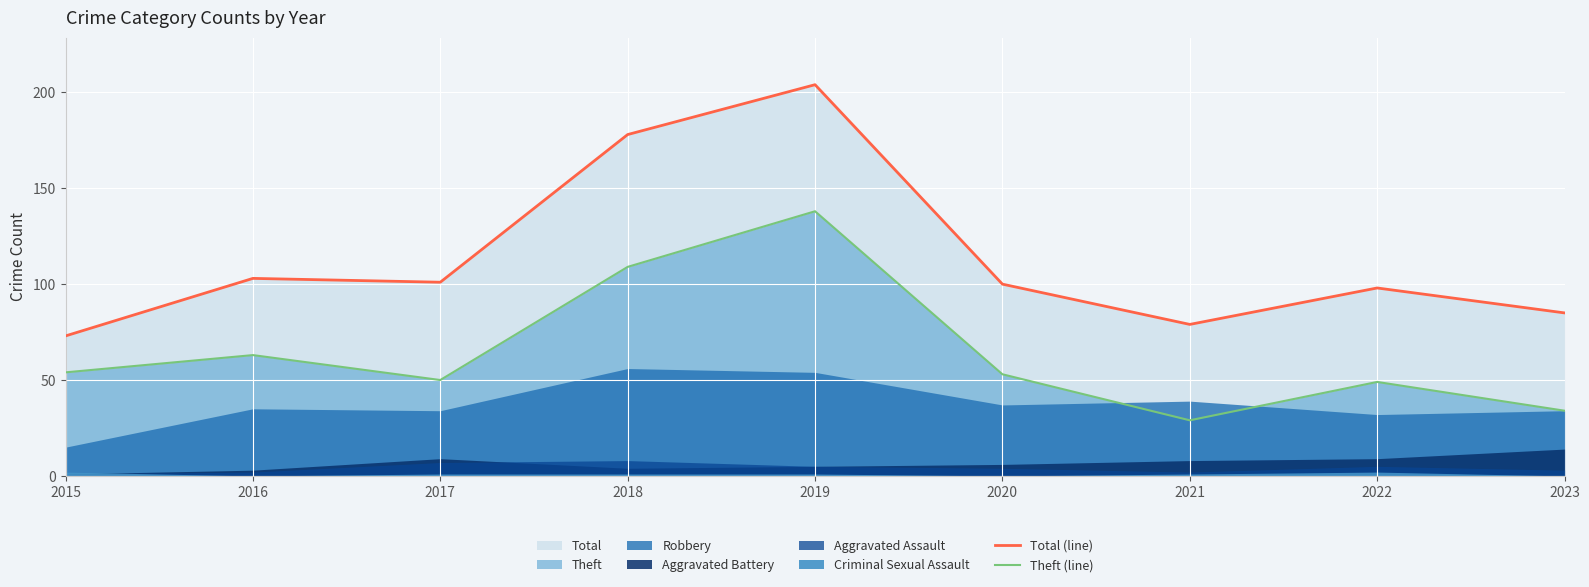

List the labels in order of Total (line) value, largest first.

2019, 2018, 2016, 2017, 2020, 2022, 2023, 2021, 2015